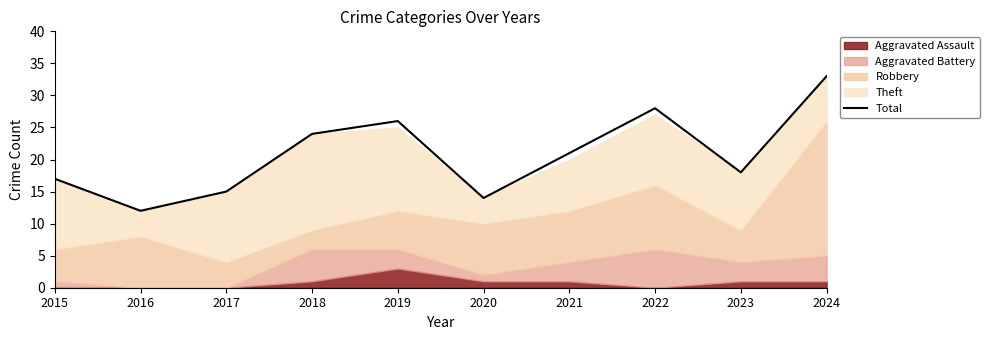

What value does the data have at 2020, to the nearest 5?

15